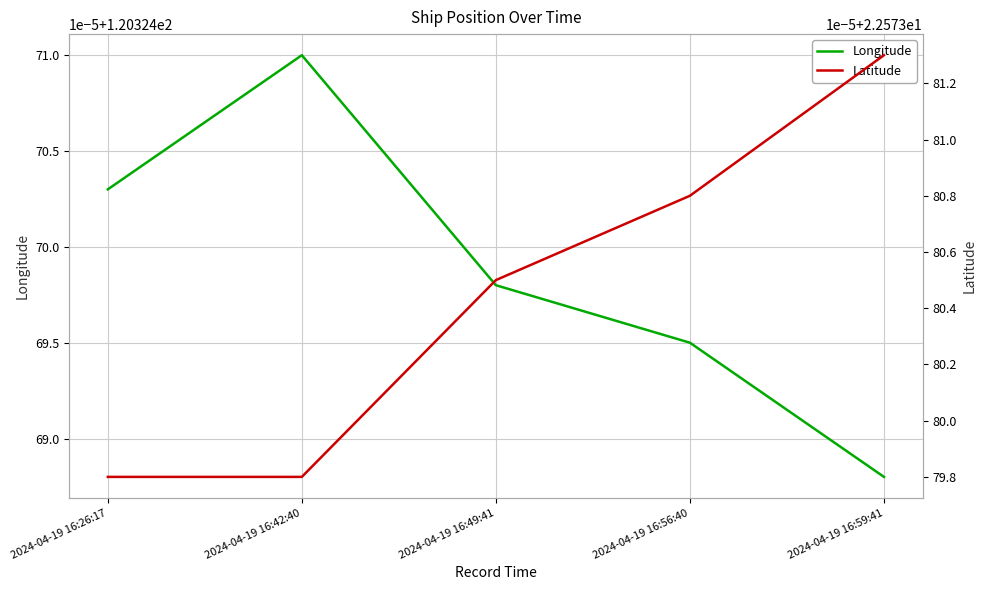

Reading right to left, extract all data points from this chart.

Longitude: 120.3	120.3	120.3	120.3	120.3
Latitude: 22.6	22.6	22.6	22.6	22.6